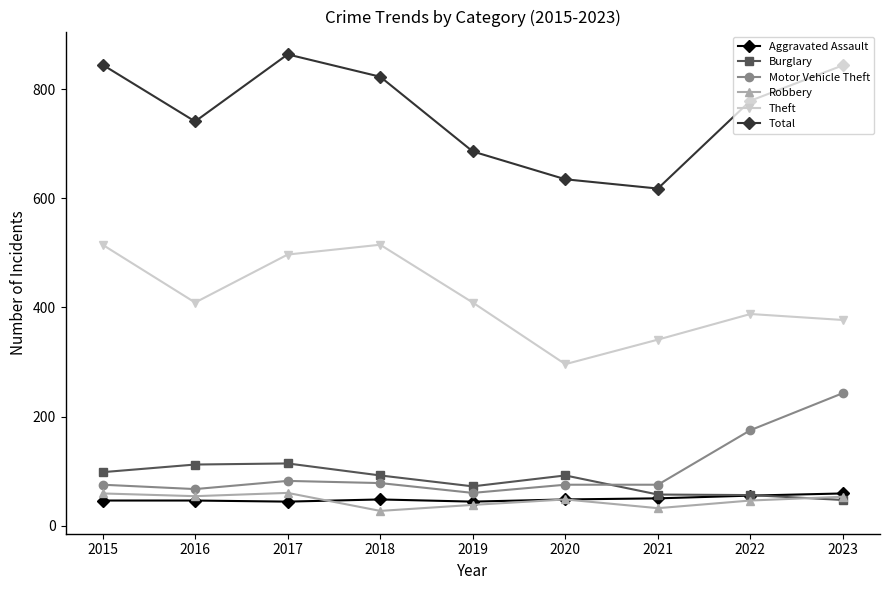

What is the highest value of the Total series?

864